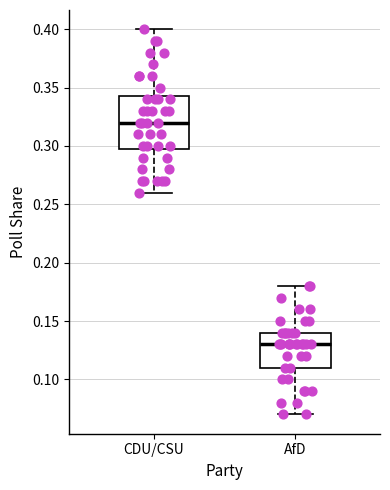

Reading left to right, read every box against the y-axis: the position of its median line, the range the box covers, and the ends of its whiskers. The values are not printed on the chart, so give them approximately, as read against the axis.

CDU/CSU: median 0.320, box 0.300 to 0.345, whiskers 0.260 to 0.400
AfD: median 0.130, box 0.110 to 0.140, whiskers 0.070 to 0.180